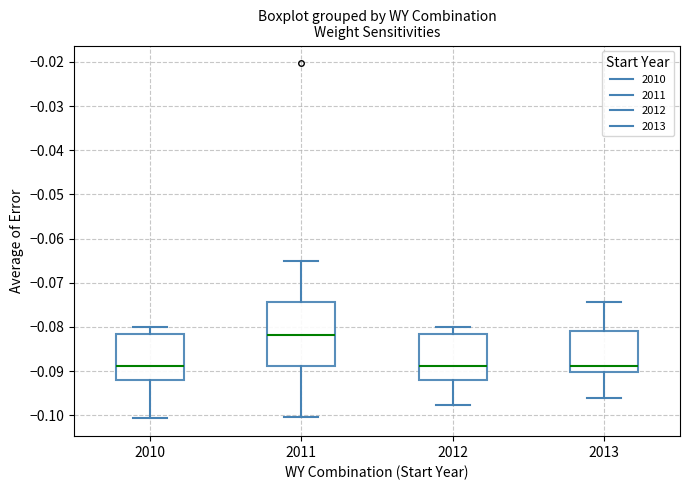

Comparing the boxes themselves (not the whiskers), which one is the tallest?

2011